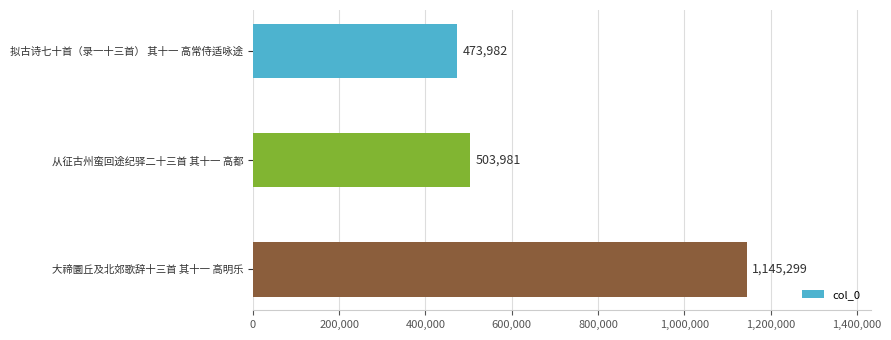

What is the label of the 1st bar from the top?

拟古诗七十首（录一十三首） 其十一 高常侍适咏途